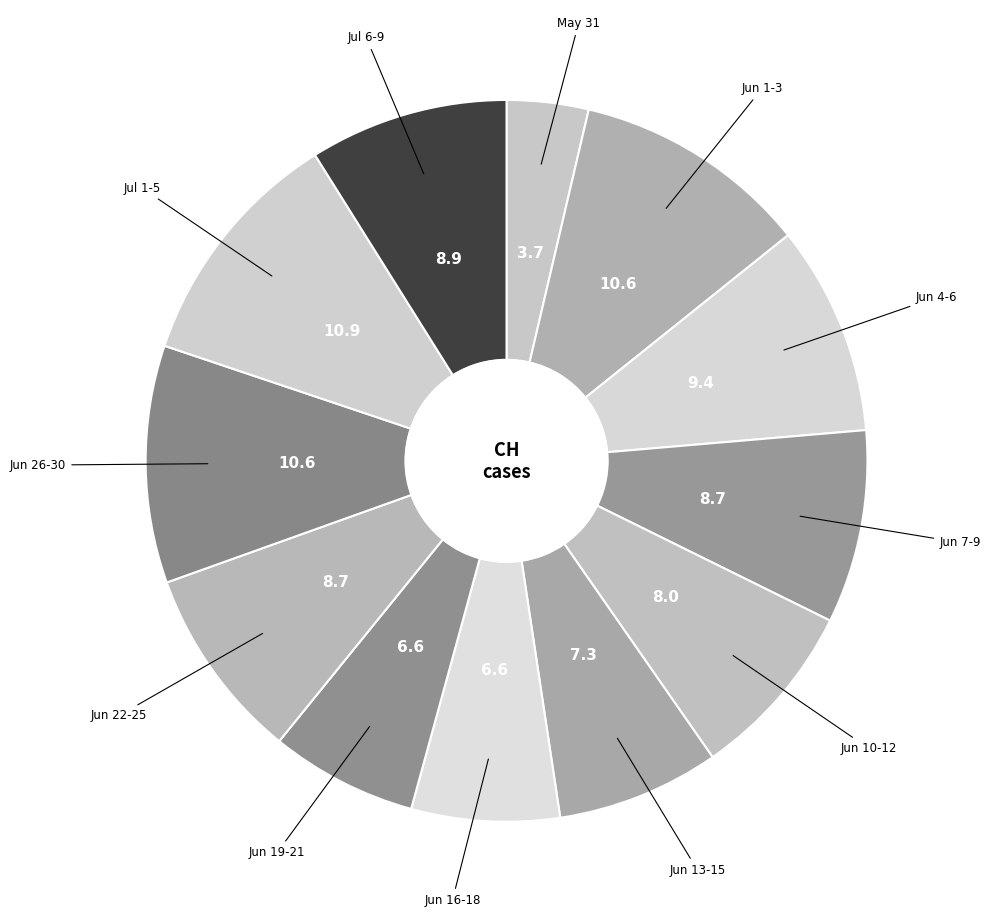

Count the number of slices in the pie.

12